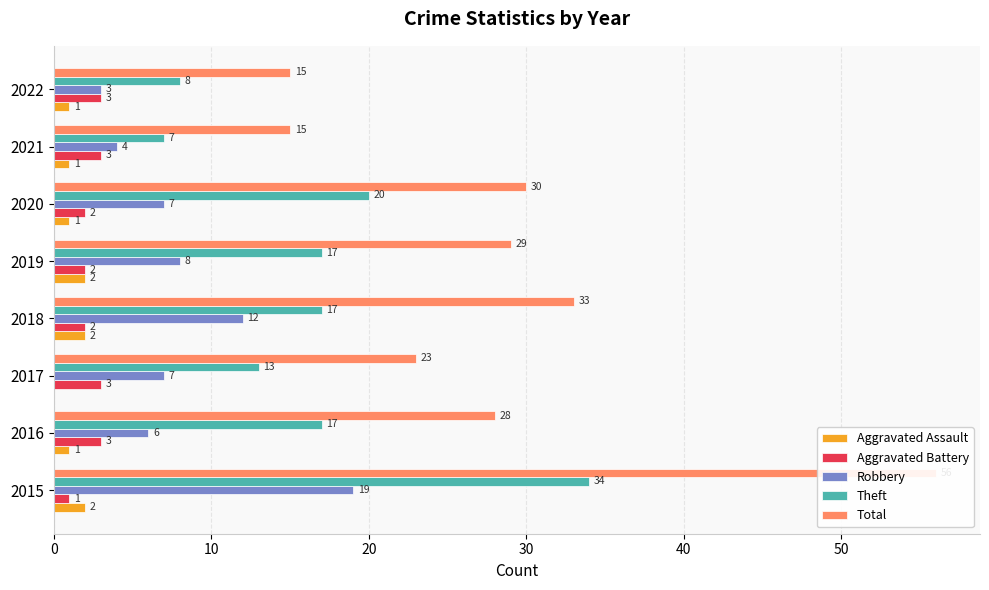

Is it true that Aggravated Battery equals 1 at 0?

True